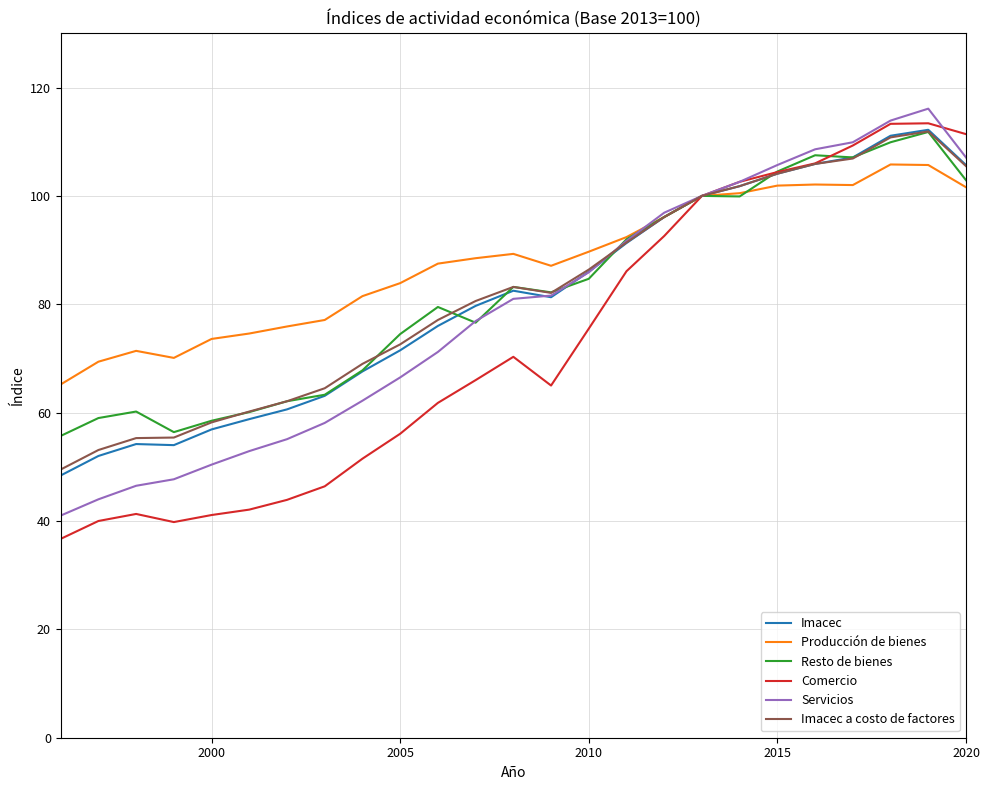

Which series ends up on top after the final intersection of Imacec a costo de factores and Servicios?

Servicios